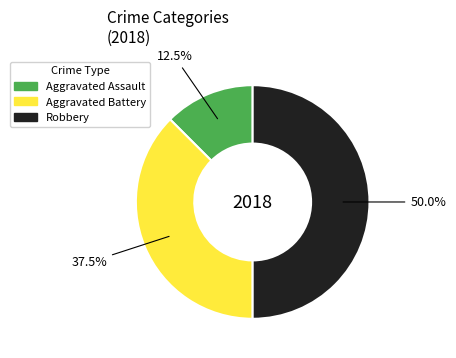

How many slices are in this pie chart?

3